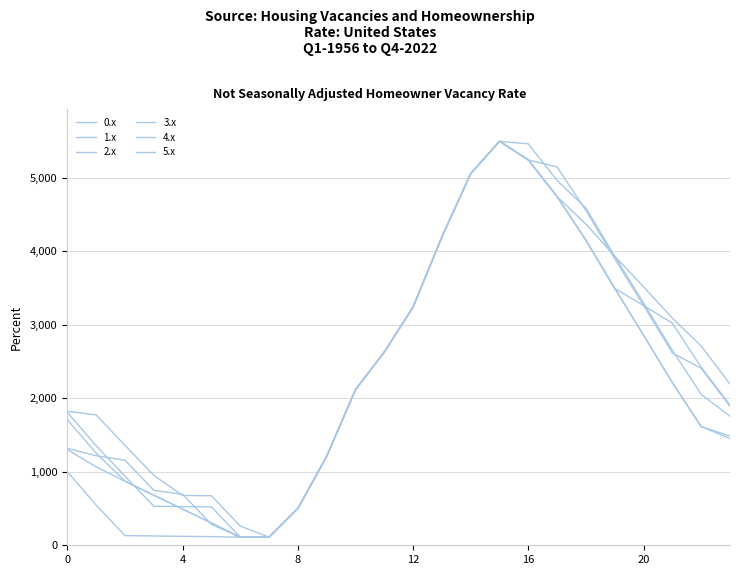

Does the chart have visible grid lines?

Yes